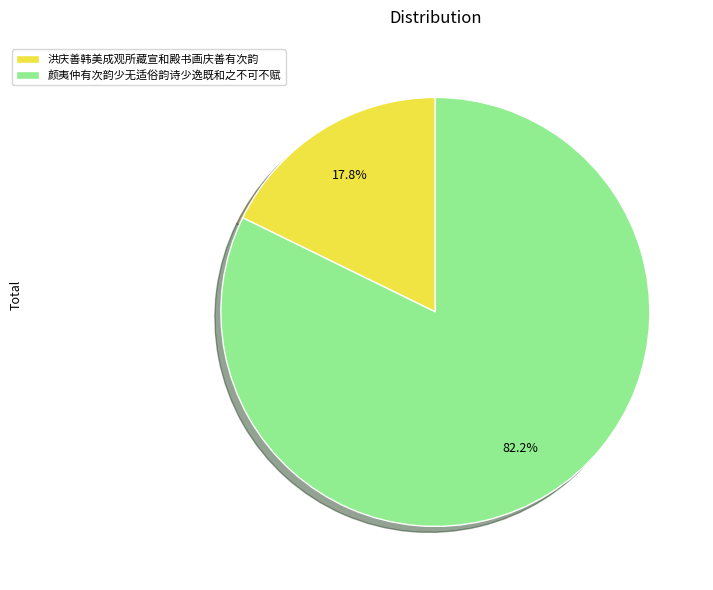

What is the total percentage of 洪庆善韩美成观所藏宣和殿书画庆善有次韵 and 颜夷仲有次韵少无适俗韵诗少逸既和之不可不赋?

100.0%